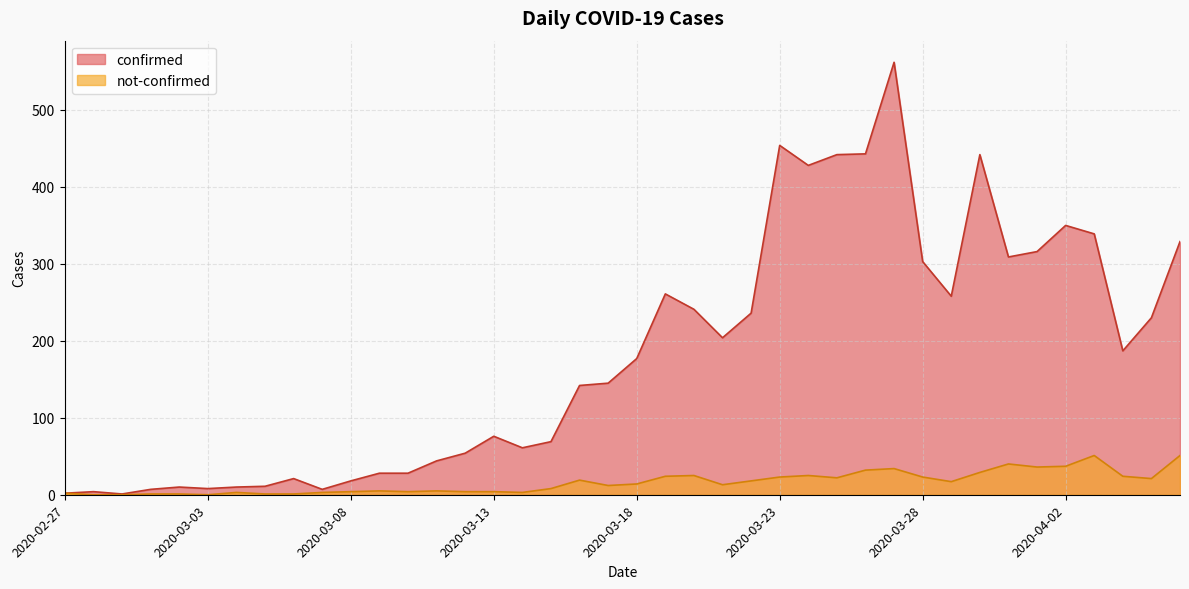

Count the number of categories in the chart.

40